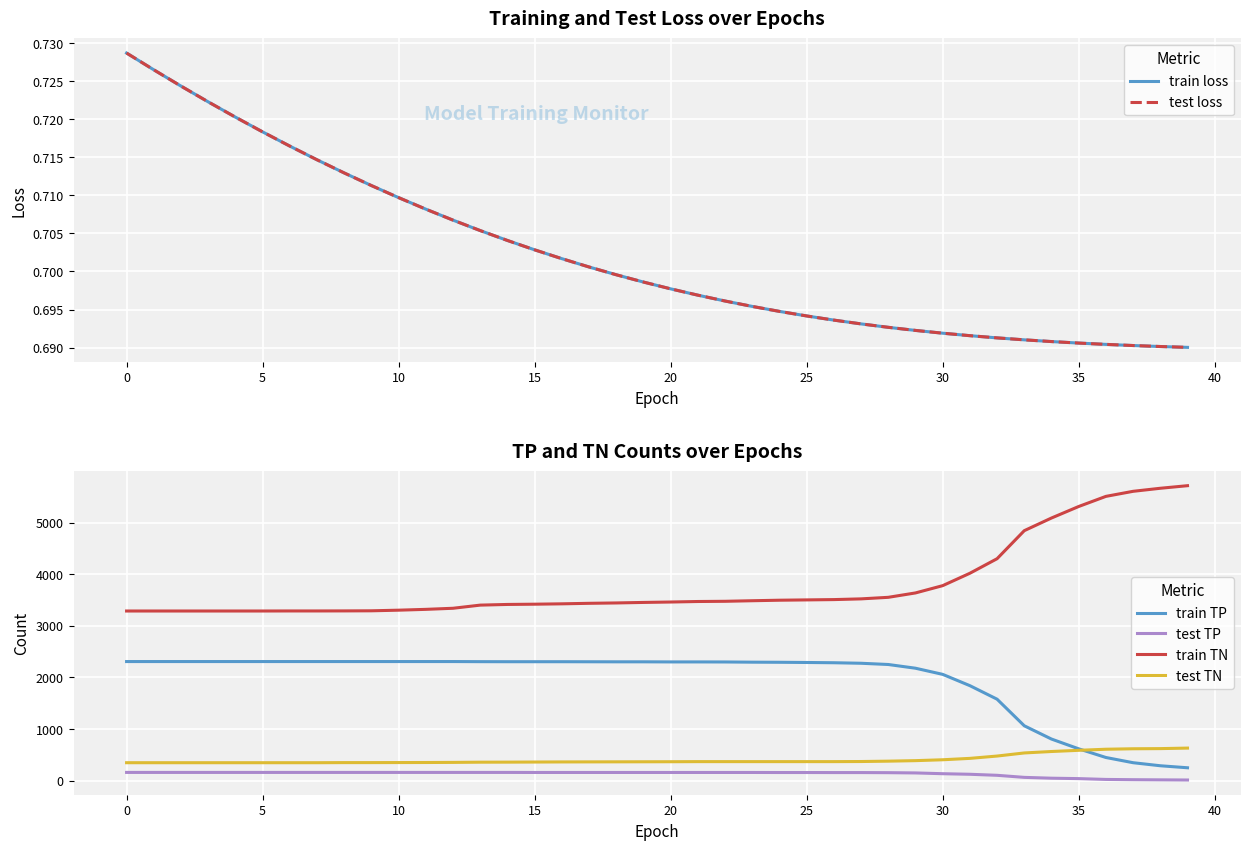

True or false: test TN and train TN cross at least once.

False